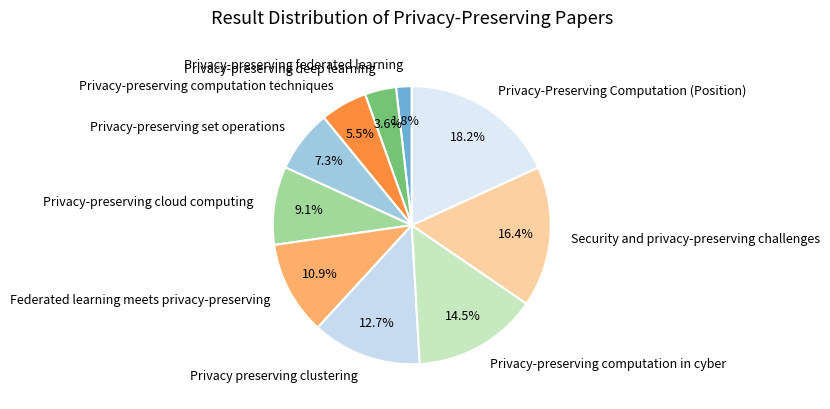

What is the largest slice in the pie chart?

Privacy-Preserving Computation (Position)